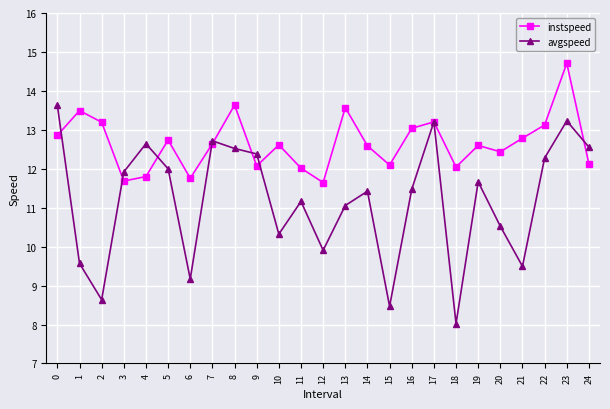

True or false: avgspeed has more than 0 points higher than both neighbors.

True